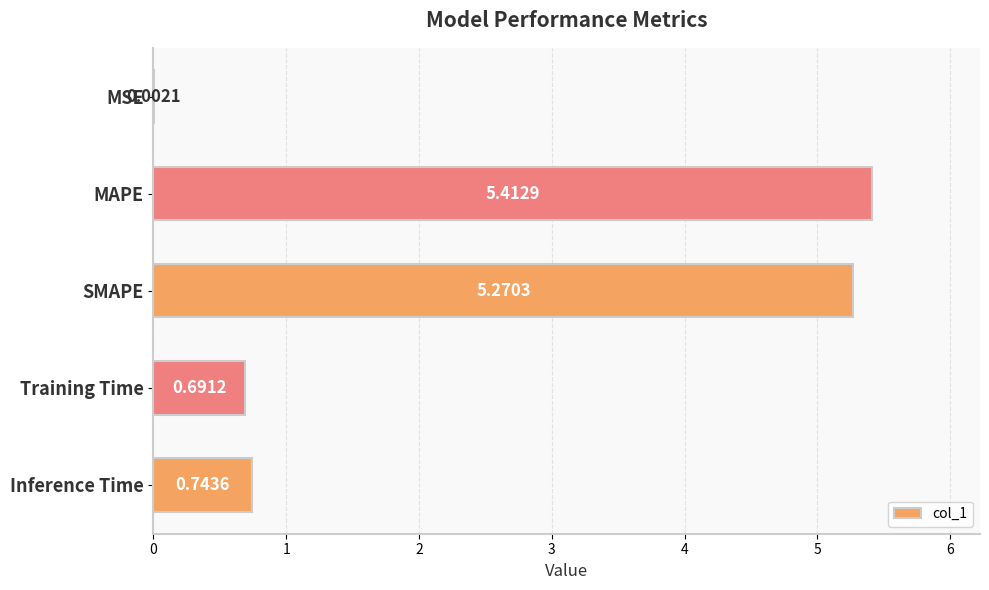

Between Inference Time and MAPE, which is larger?

MAPE